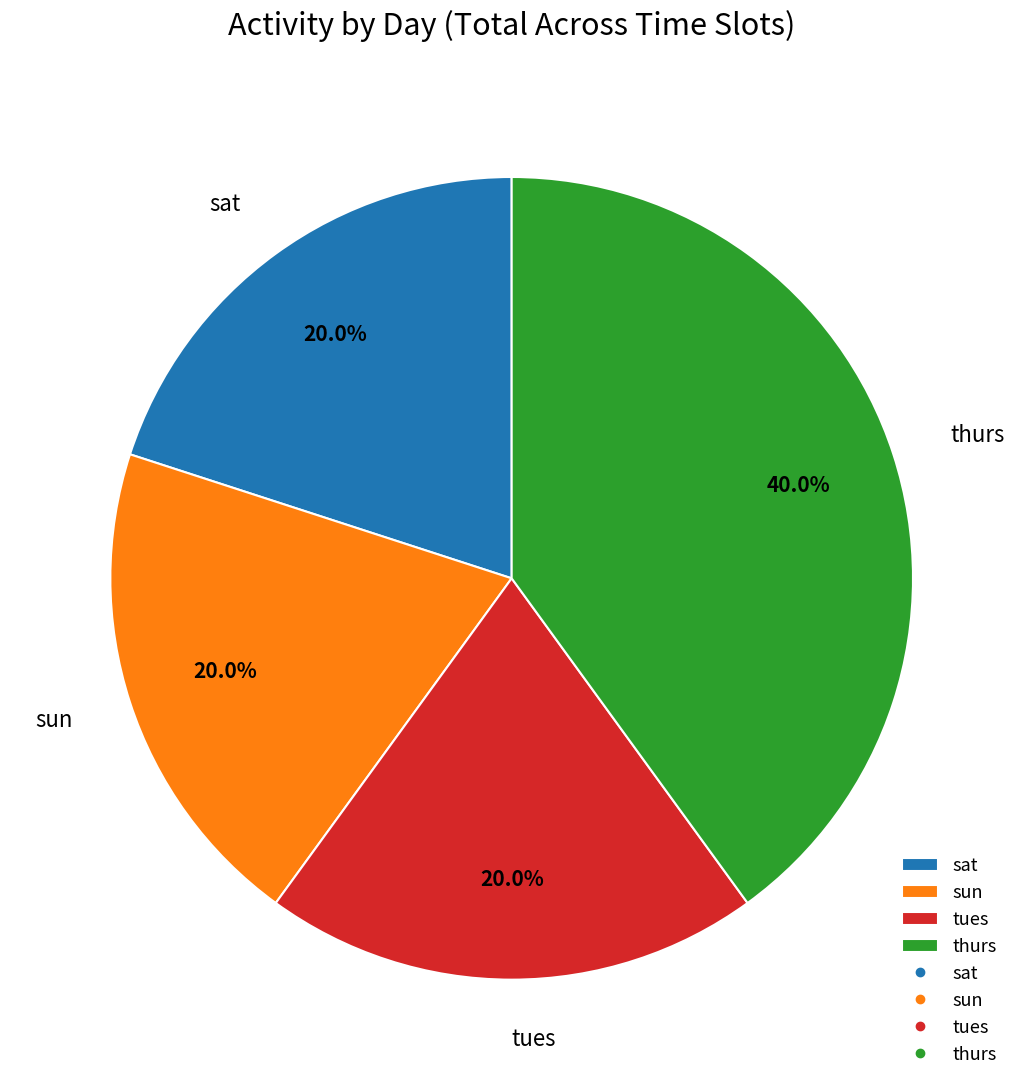

To the nearest percent, what is the difference between the sun and thurs slice percentages?

20%